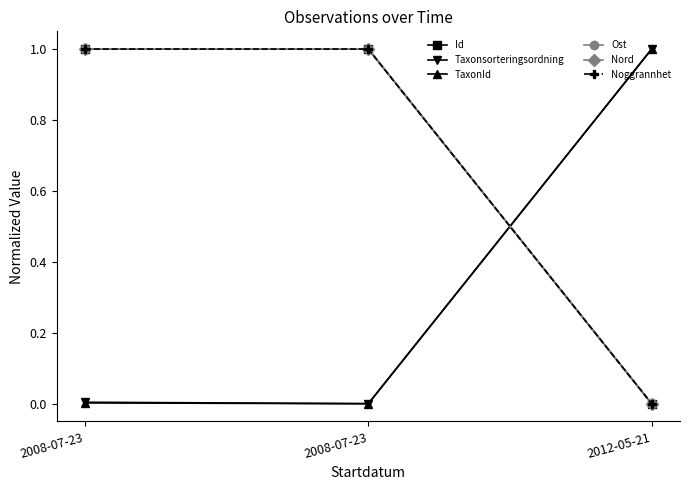

Rank the series at 2012-05-21 from highest to lowest value.

Taxonsorteringsordning, TaxonId, Id, Ost, Nord, Noggrannhet